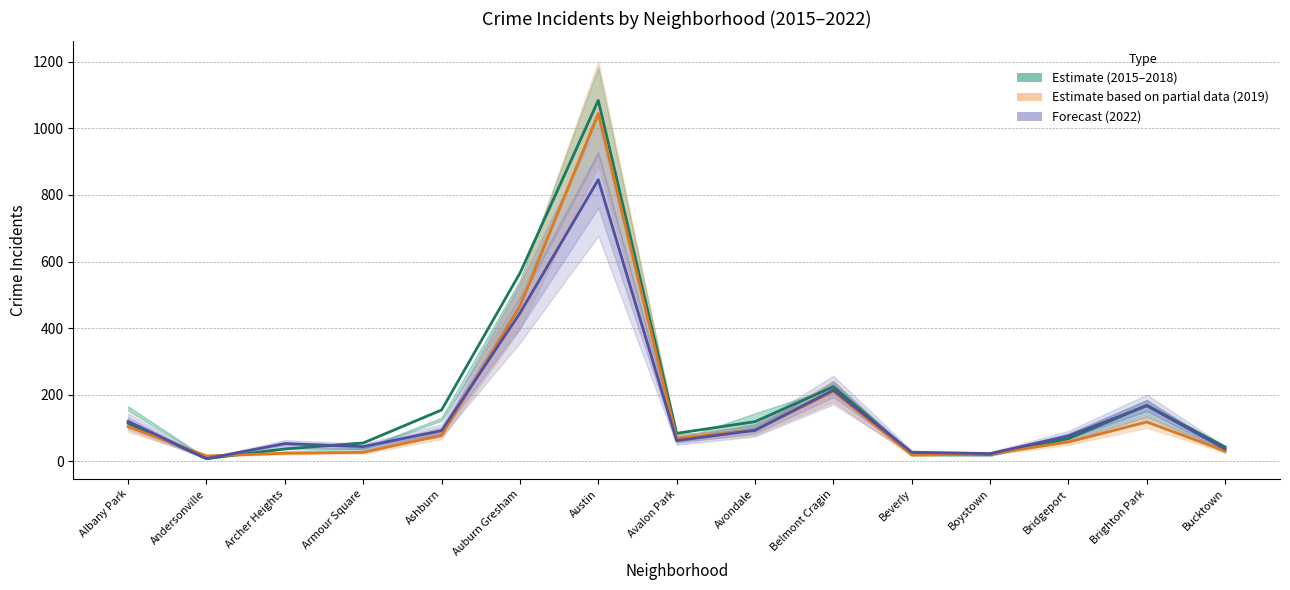

What is the sum of the 2022_line values at Boystown and Bridgeport?

99